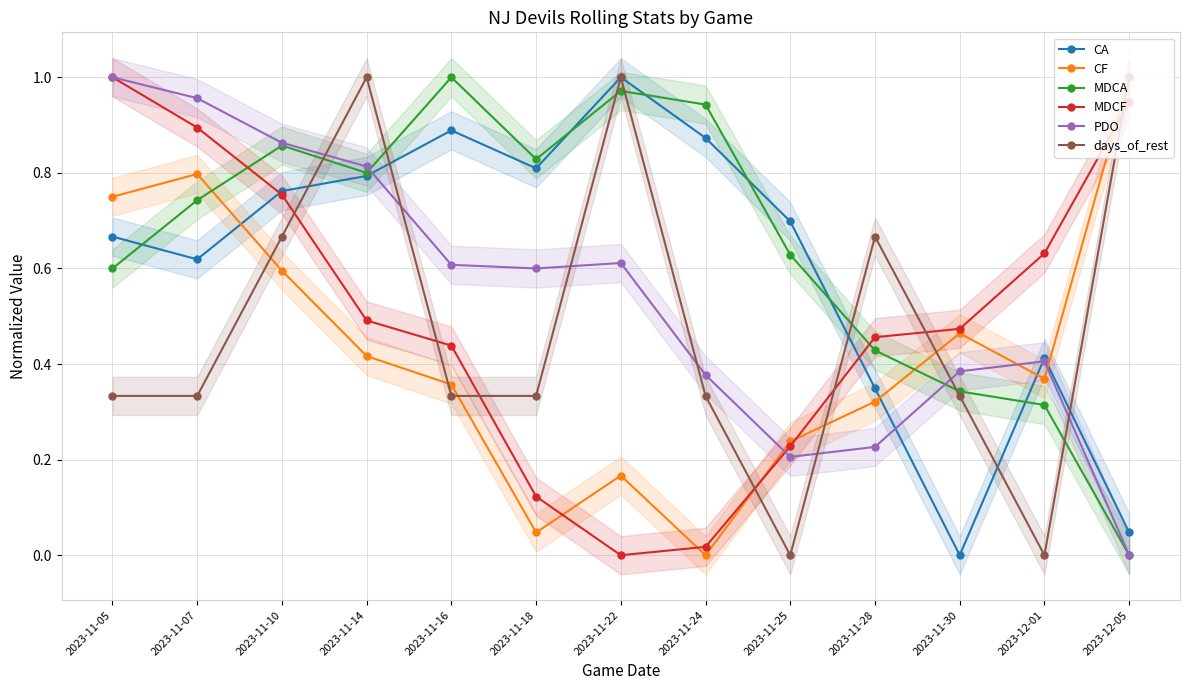

In CF, how many points are lower than both neighbors (excluding endpoints)?

3